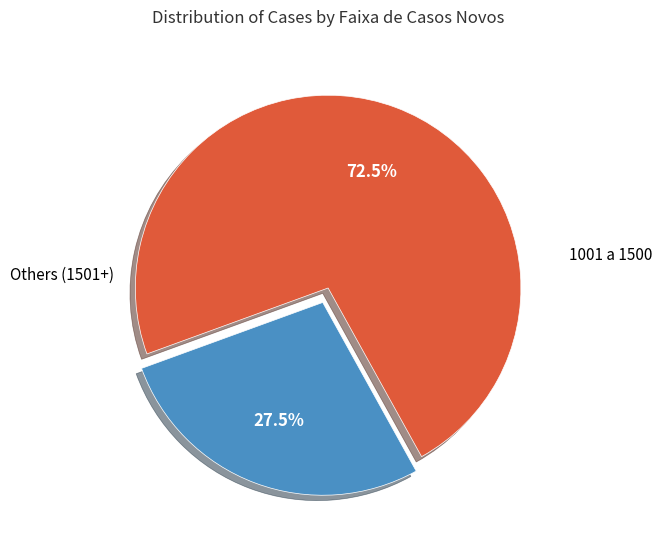

To the nearest percent, what is the average slice percentage?

50%